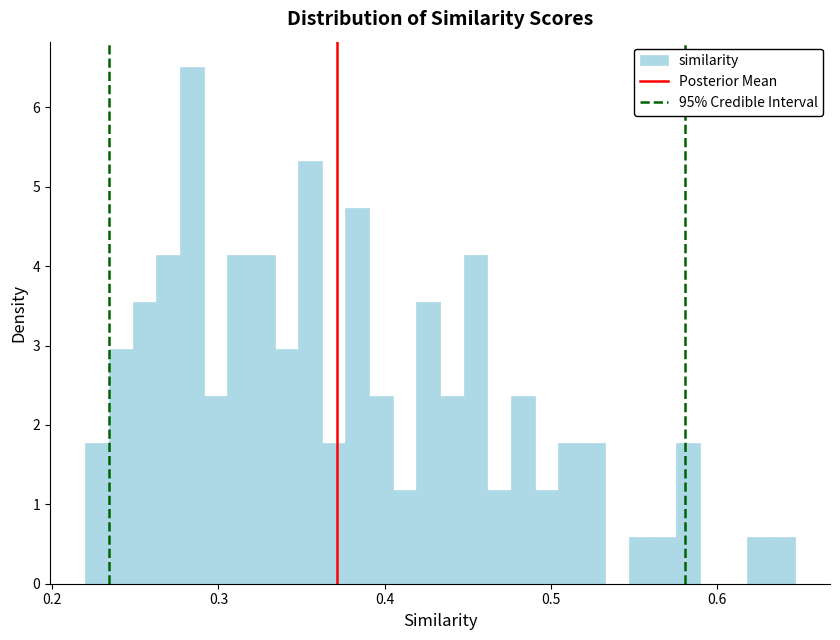

Around what value on the x-axis is the tallest bar? Give the approximate position of its centre, as read against the axis.

0.28